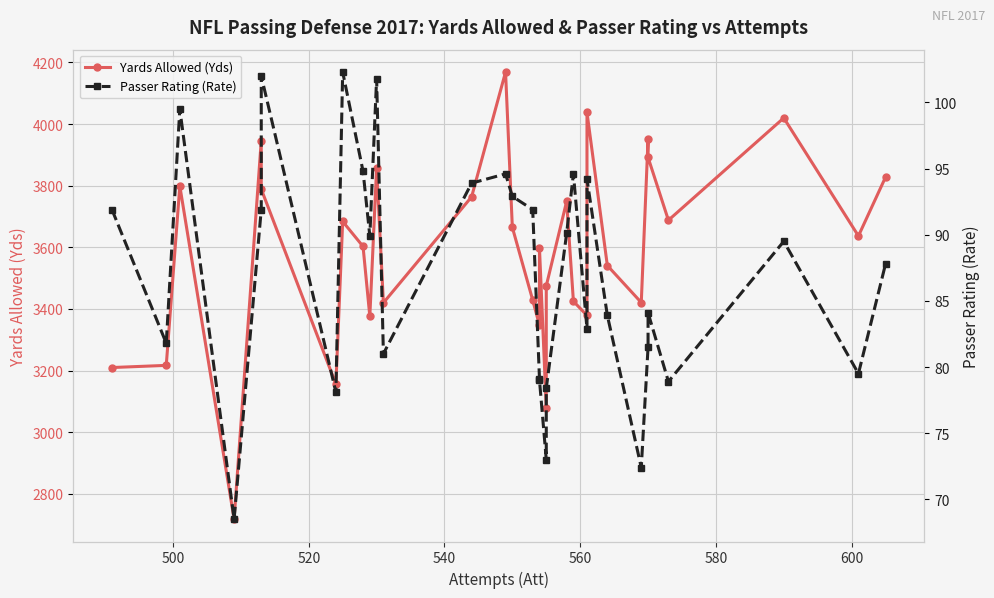

True or false: Passer Rating (Rate) and Yards Allowed (Yds) intersect in this chart.

False